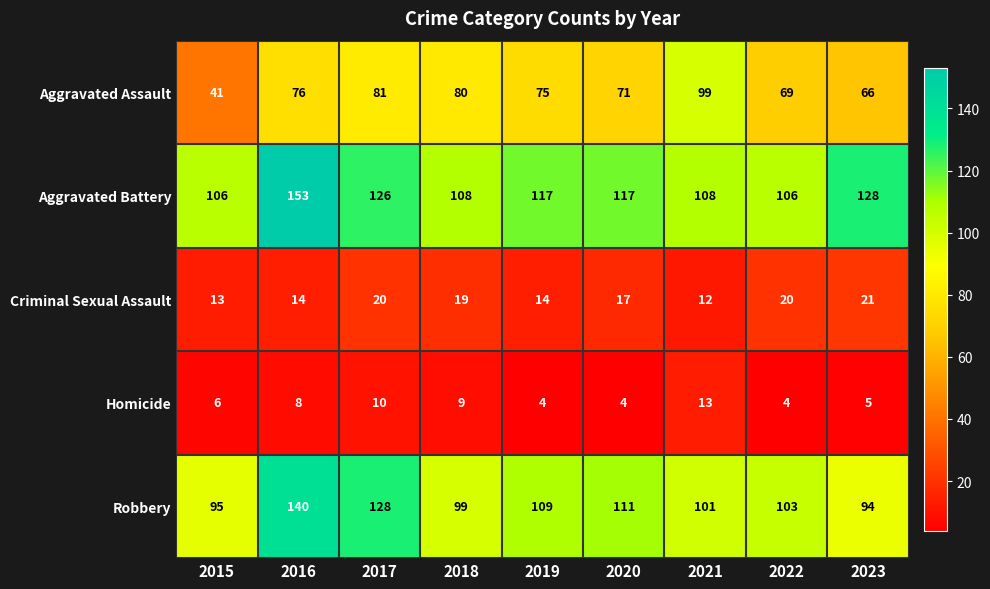

What is the smallest value displayed?

4